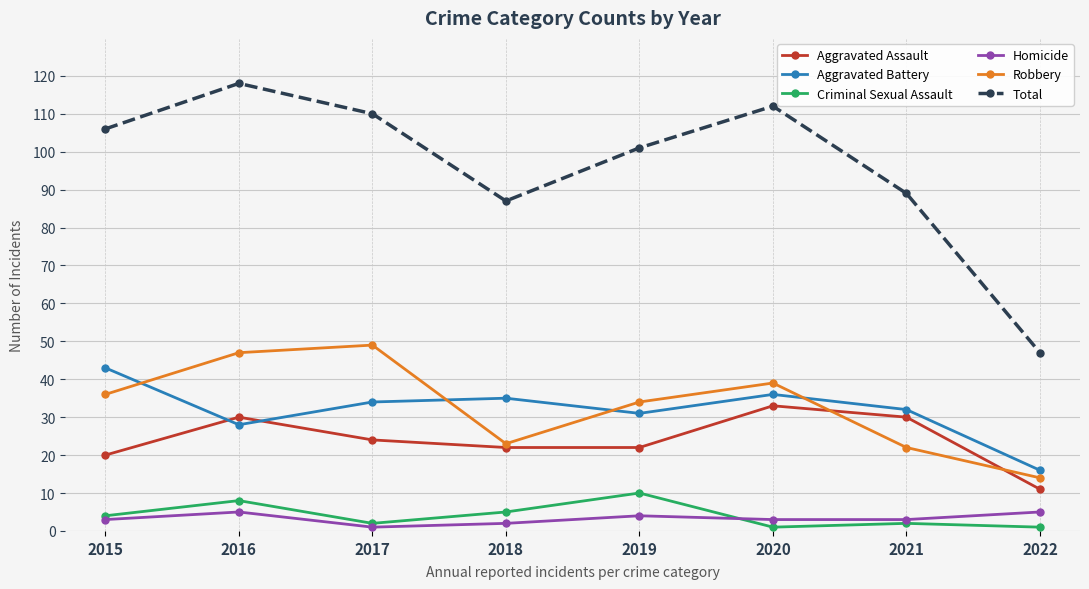

At how many categories does at least one series exceed 4?

8